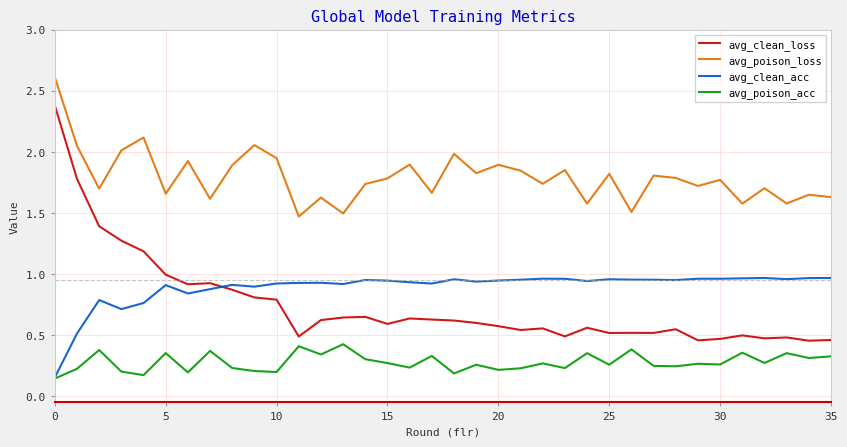

What is the greatest value displayed?

2.6